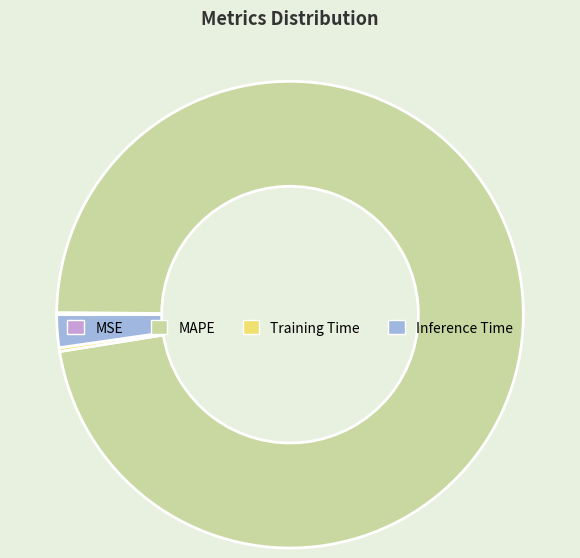

Approximately how many times larger is the value at MAPE compared to Inference Time?

42.9